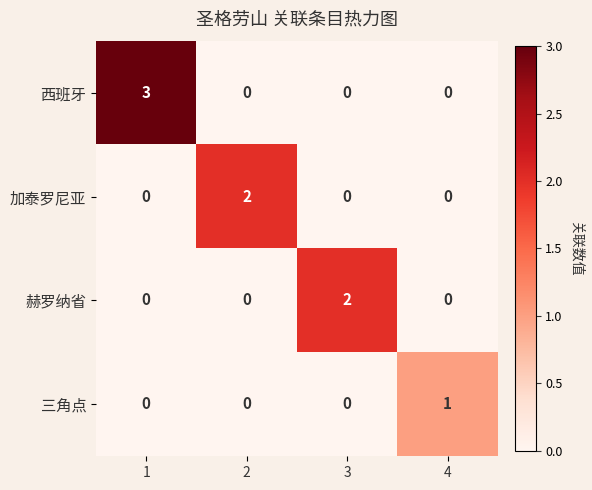

Which series changed the most between 1 and 2?

西班牙